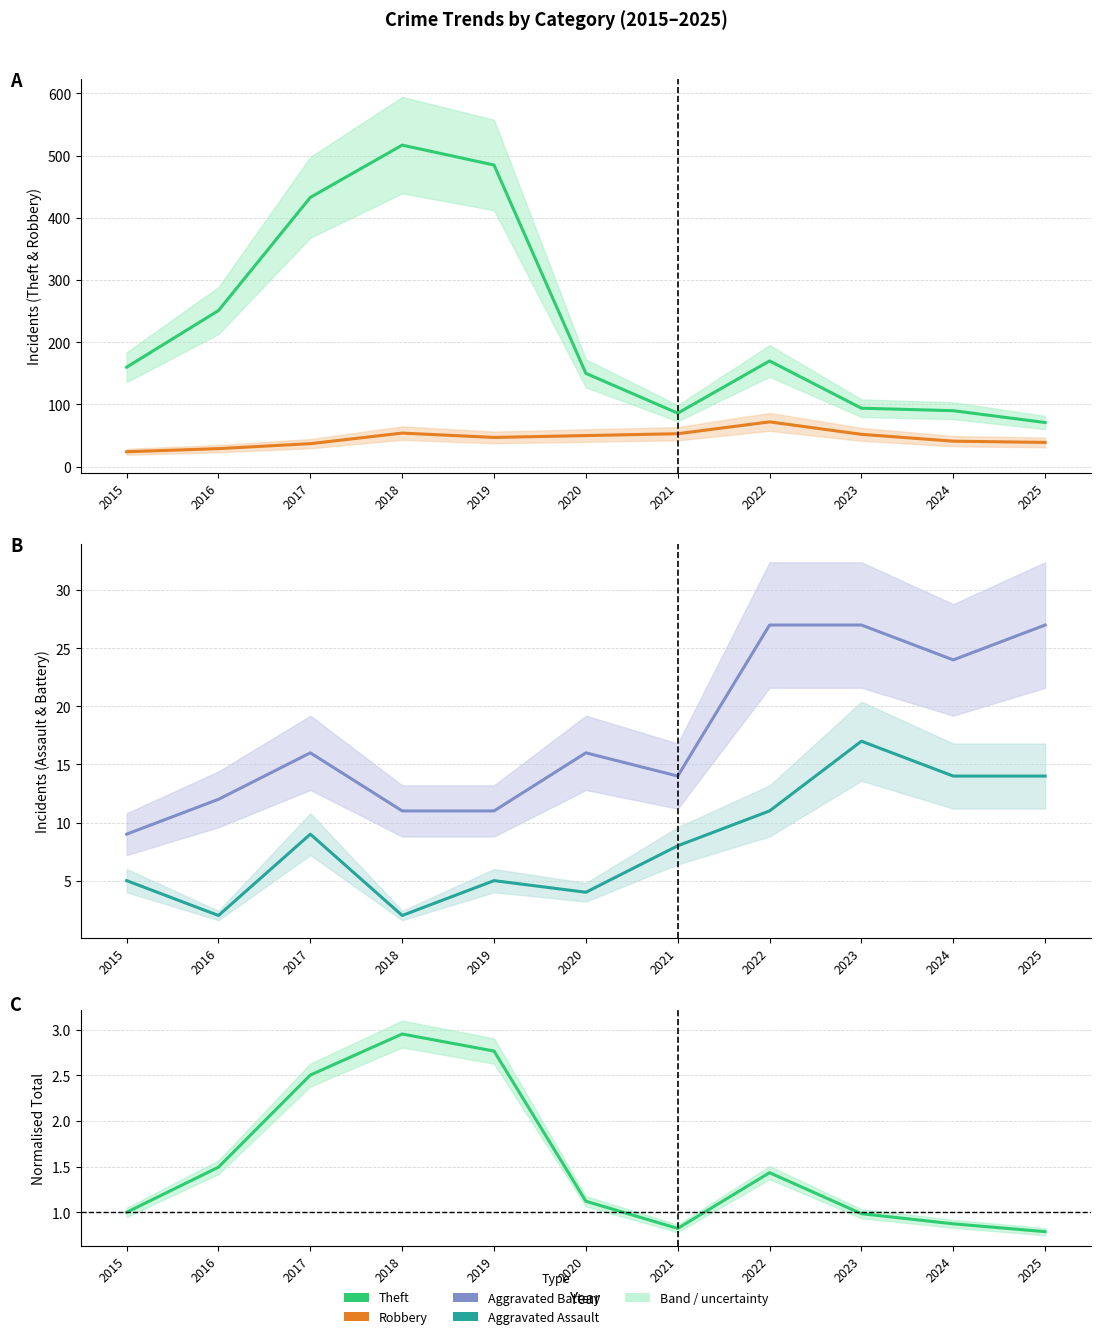

What is the difference between the highest and lowest values at 2024?

89.1